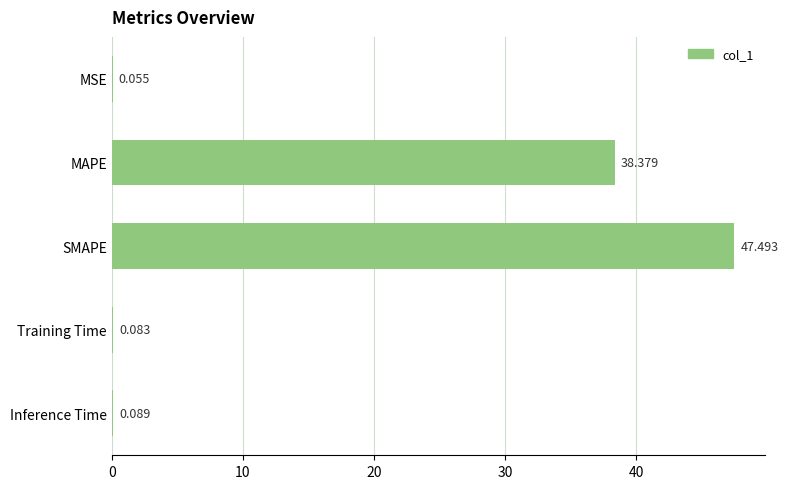

Which has a higher value, Training Time or Inference Time?

Inference Time